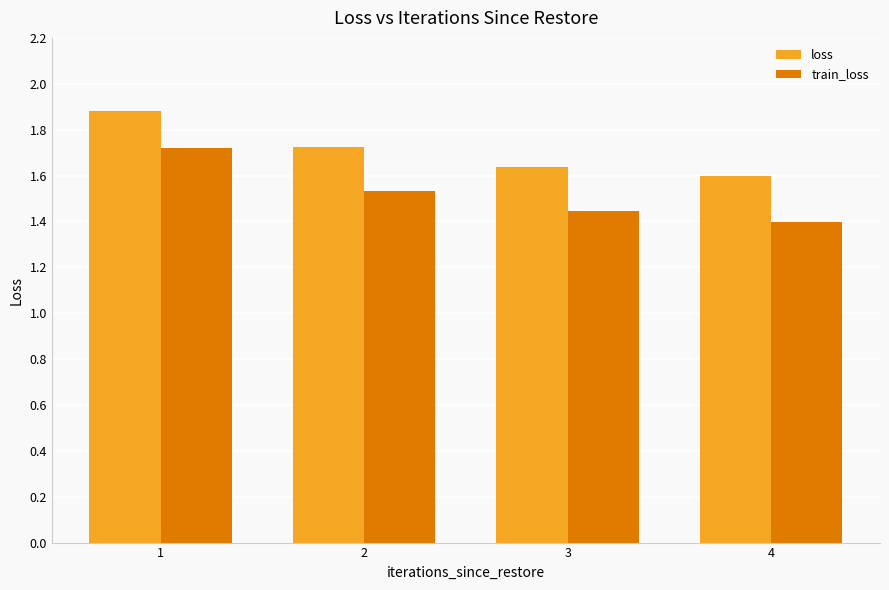

Which category has the lowest value across all series?

4